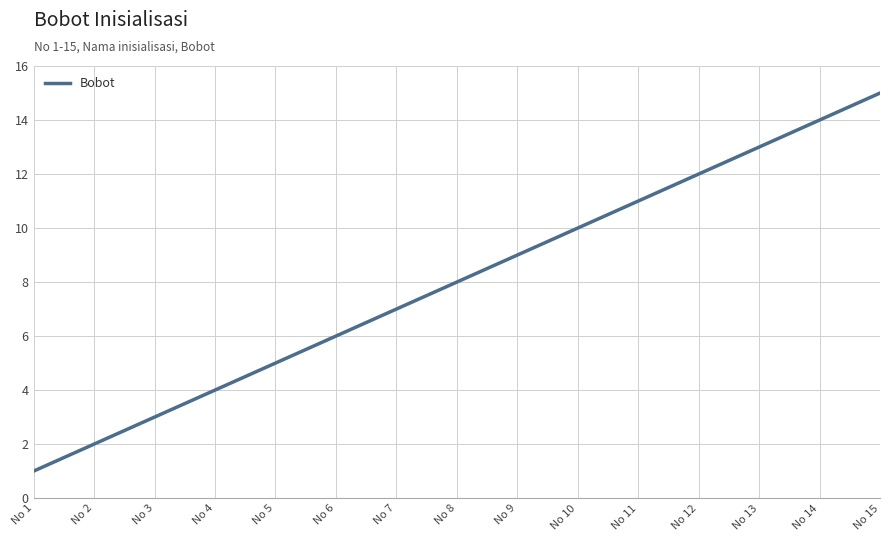

The value at No 1 is 1. True or false?

True